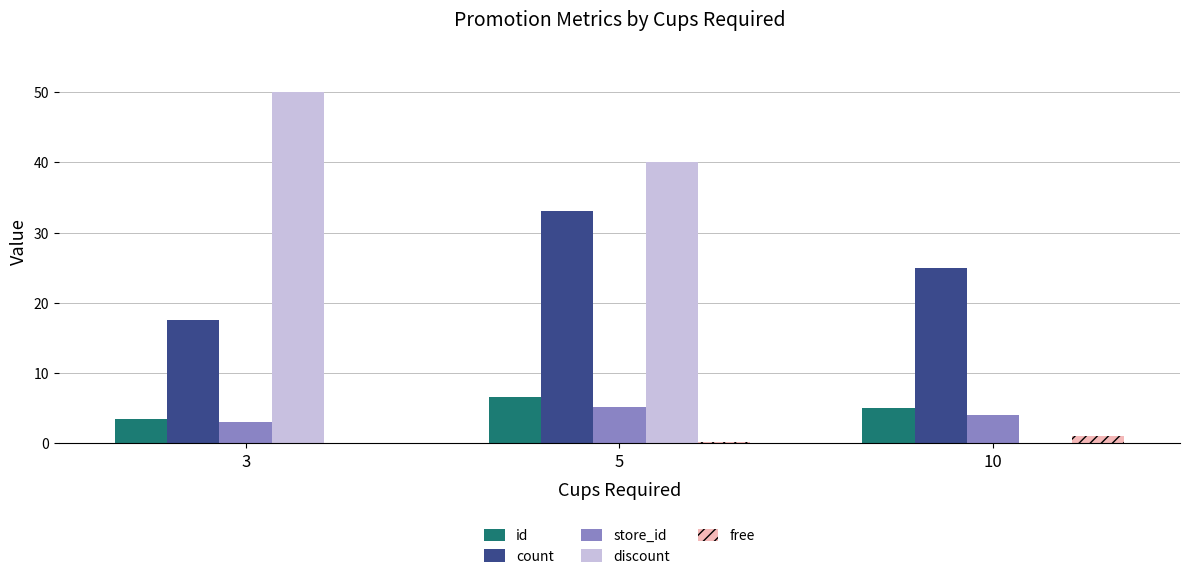

Is the value of id at 5 greater than the value of free at 3?

Yes